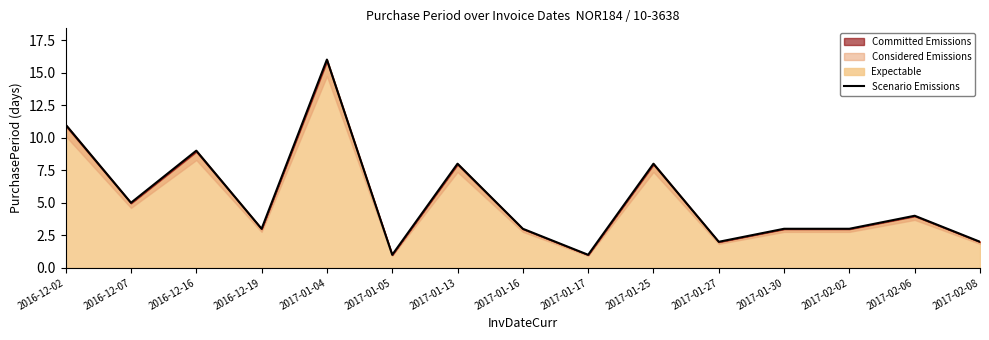

Reading left to right, transcribe all the data shown in this chart.

2016-12-02=11	2016-12-07=5	2016-12-16=9	2016-12-19=3	2017-01-04=16	2017-01-05=1	2017-01-13=8	2017-01-16=3	2017-01-17=1	2017-01-25=8	2017-01-27=2	2017-01-30=3	2017-02-02=3	2017-02-06=4	2017-02-08=2